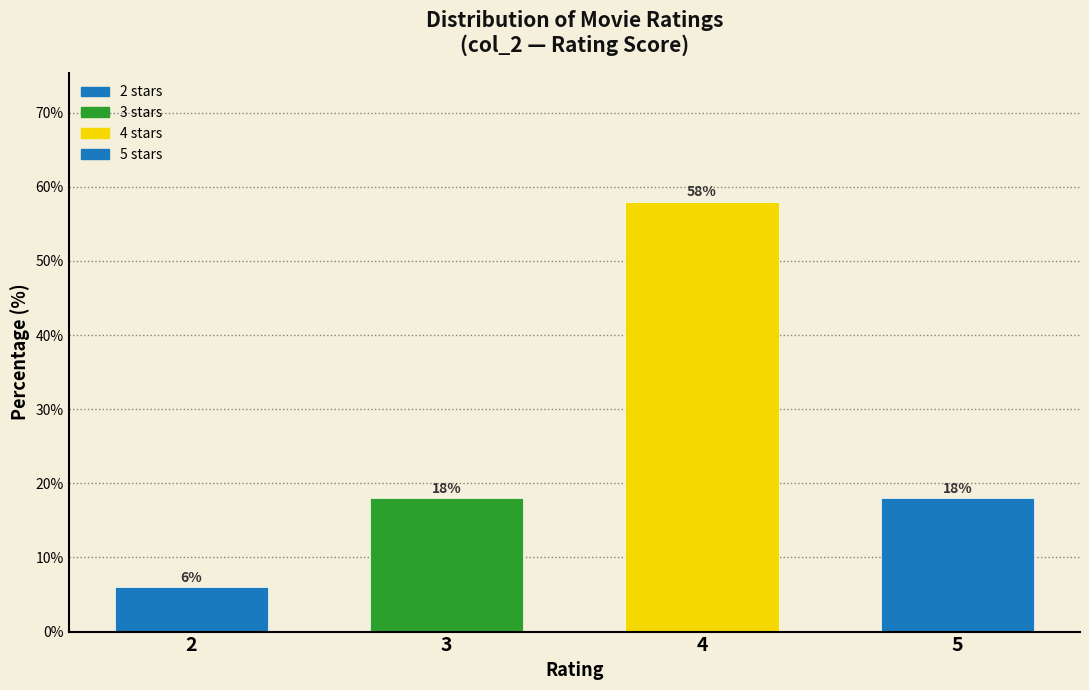

Reading right to left, what are all the values shown in this chart?

18.0	58.0	18.0	6.0